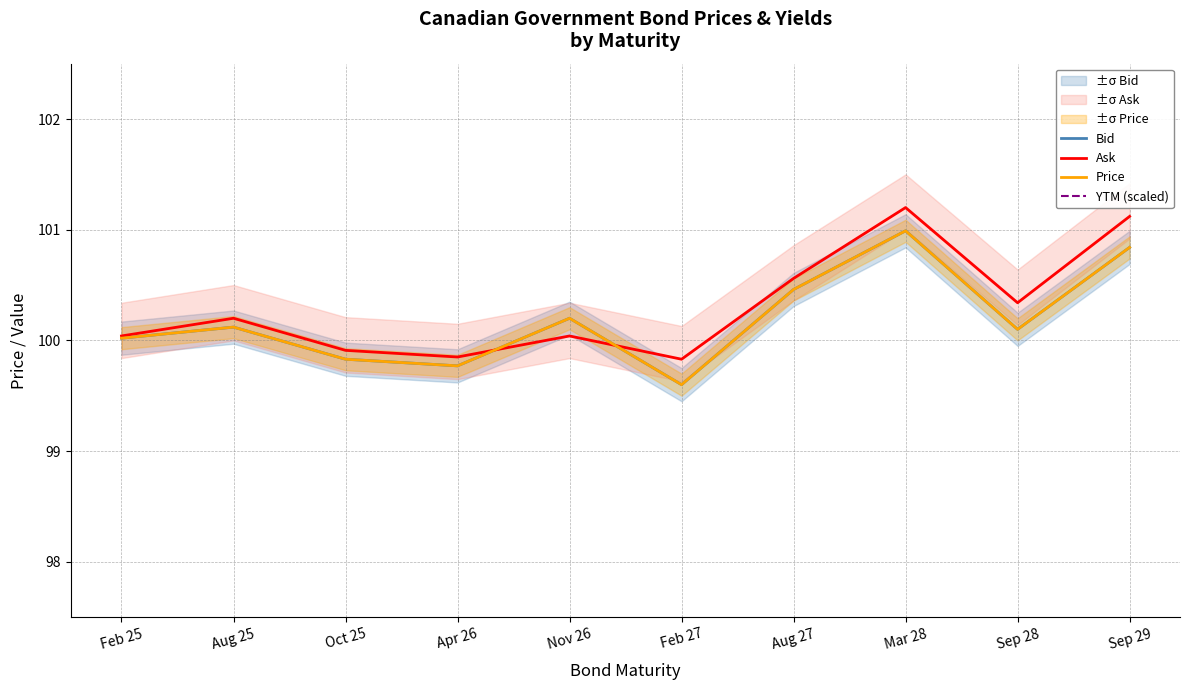

Where do Bid and Ask first cross each other?

Apr 26 and Nov 26